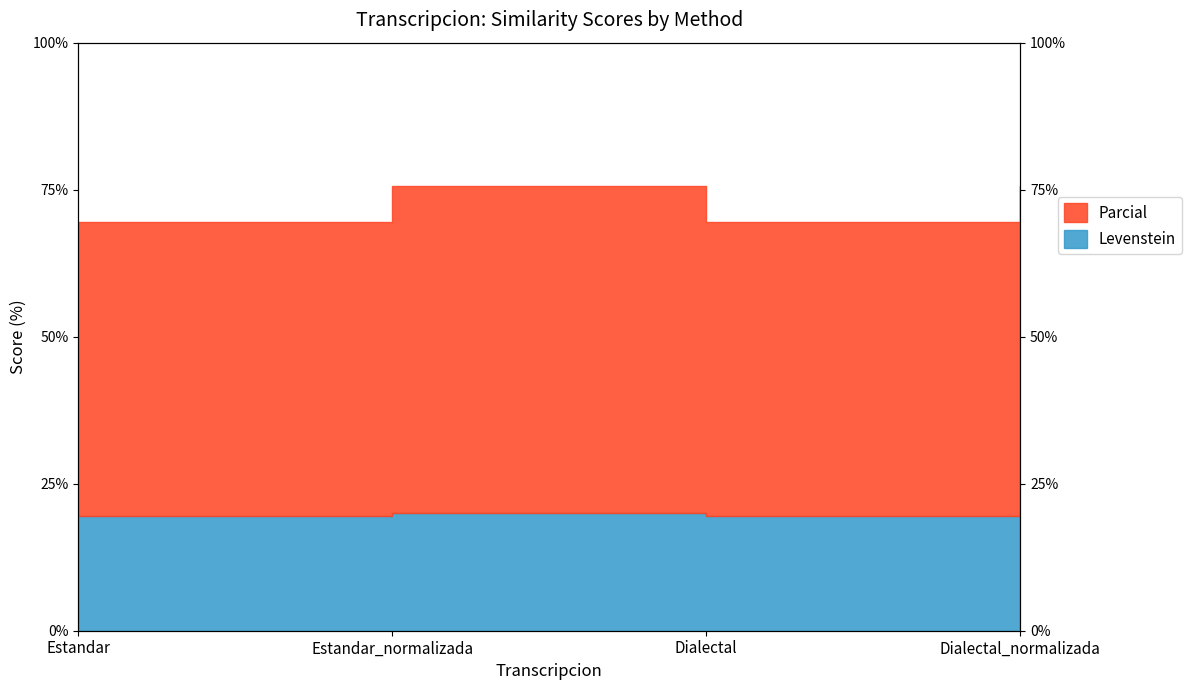

Which series has the largest range (max minus min)?

Parcial